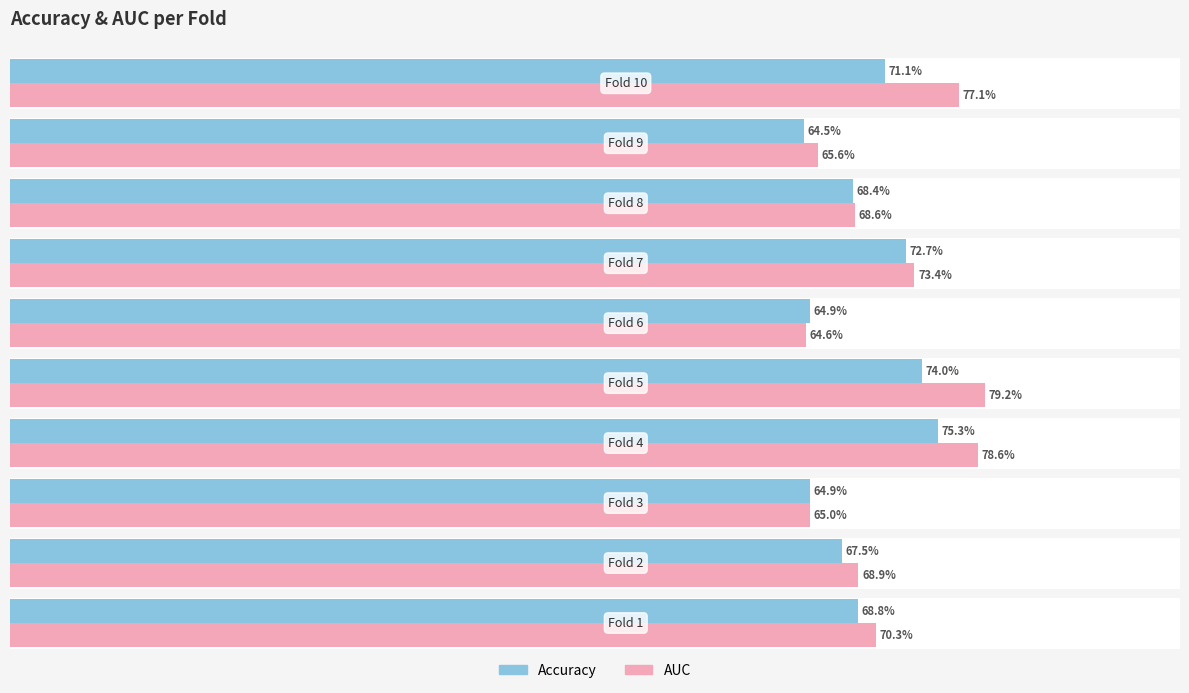

True or false: auc has a value of 1.1 at 0.

False